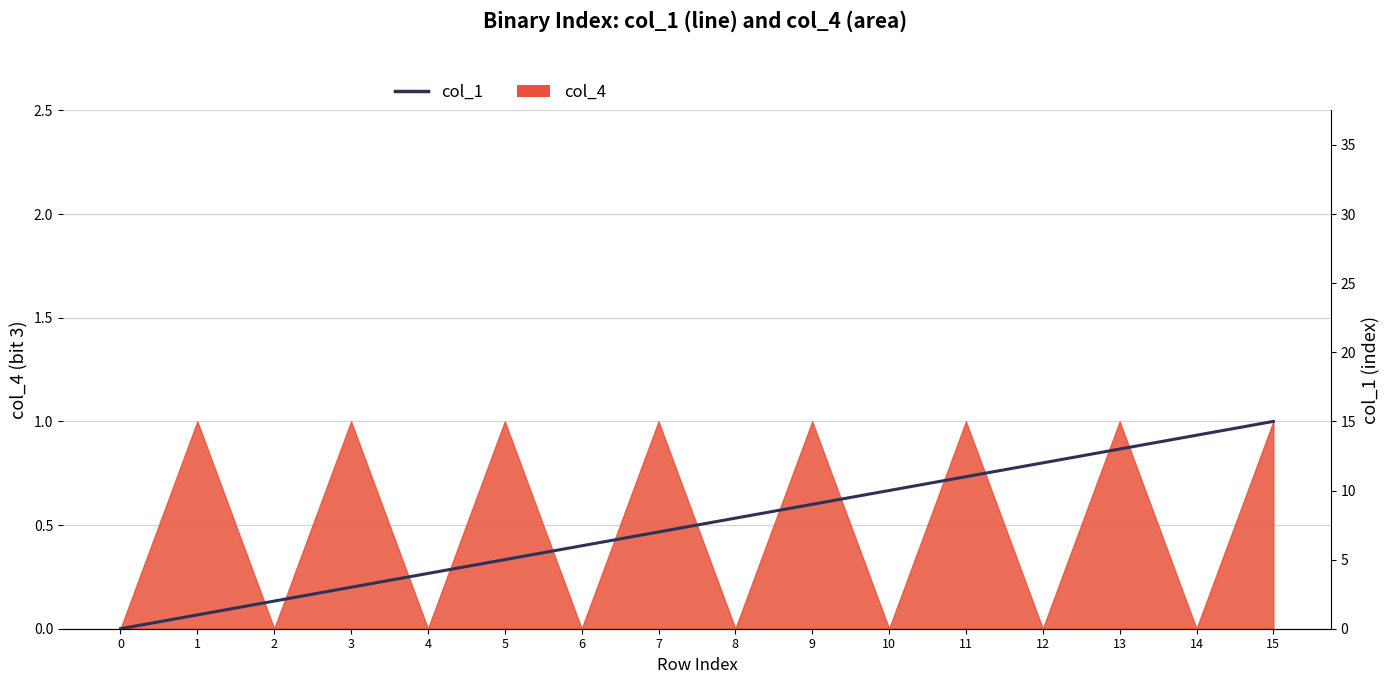

Is it true that the value at 4 is 2?

False